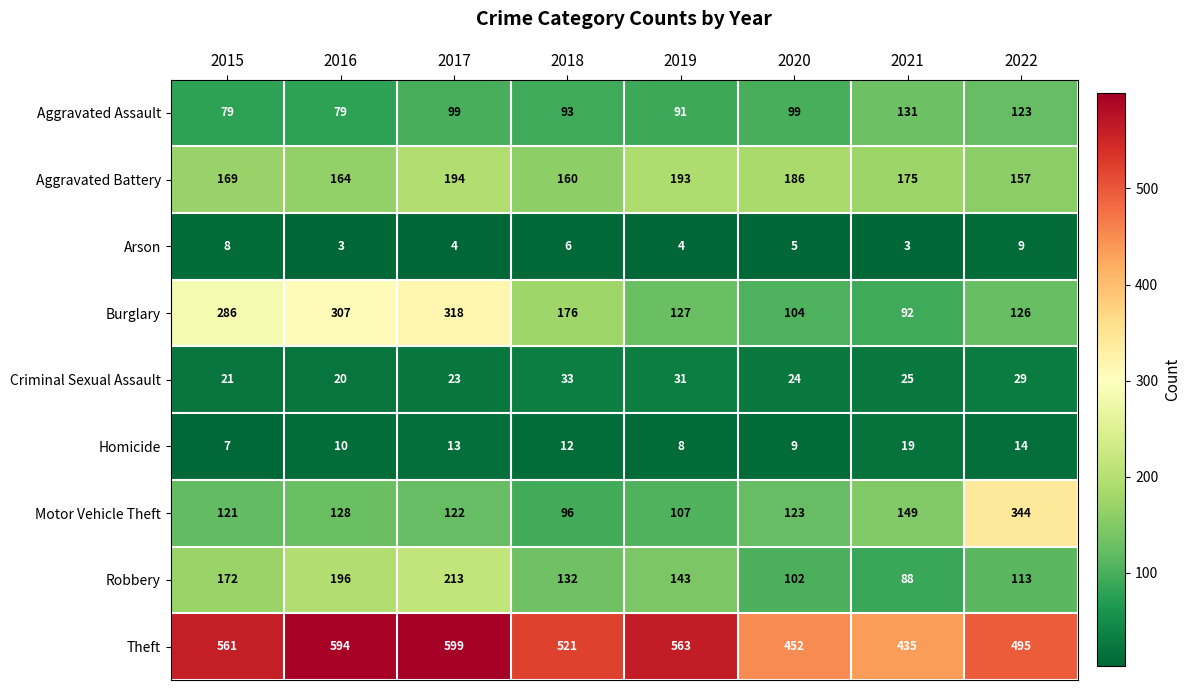

Is it true that Homicide equals 3 at 2016?

False